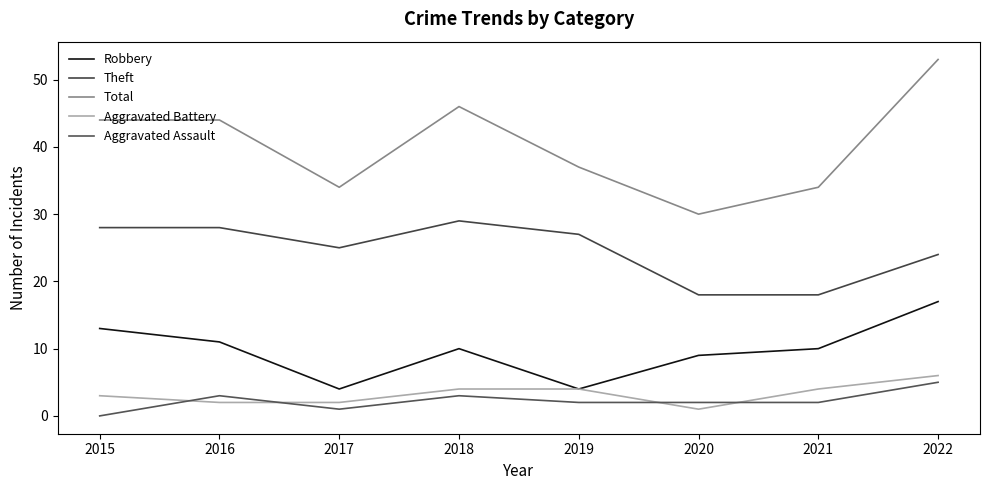

Reading right to left, extract all data points from this chart.

Robbery: 17	10	9	4	10	4	11	13
Theft: 24	18	18	27	29	25	28	28
Total: 53	34	30	37	46	34	44	44
Aggravated Battery: 6	4	1	4	4	2	2	3
Aggravated Assault: 5	2	2	2	3	1	3	0